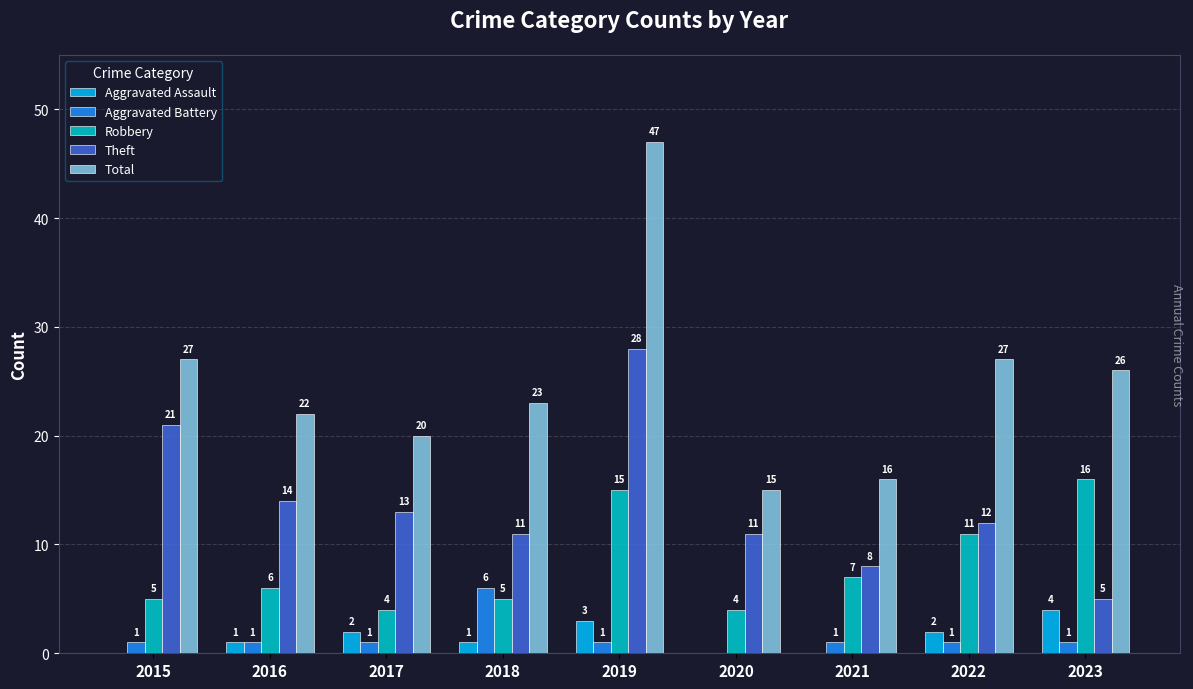

Between 2015 and 2022, which series saw the biggest shift?

Theft